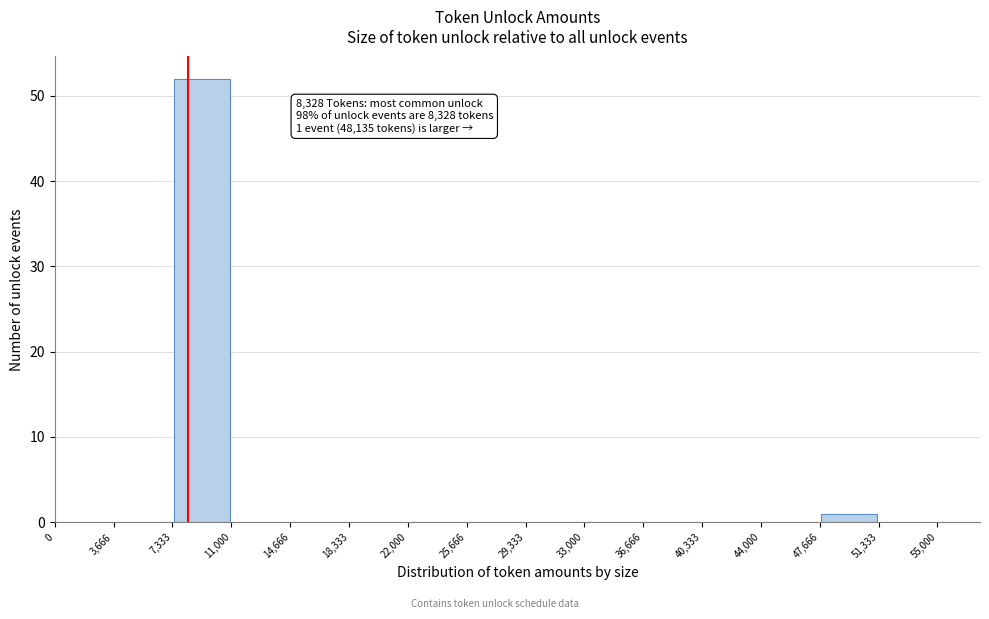

Over which range of the x-axis is the bar tallest?

7,333 to 11,000